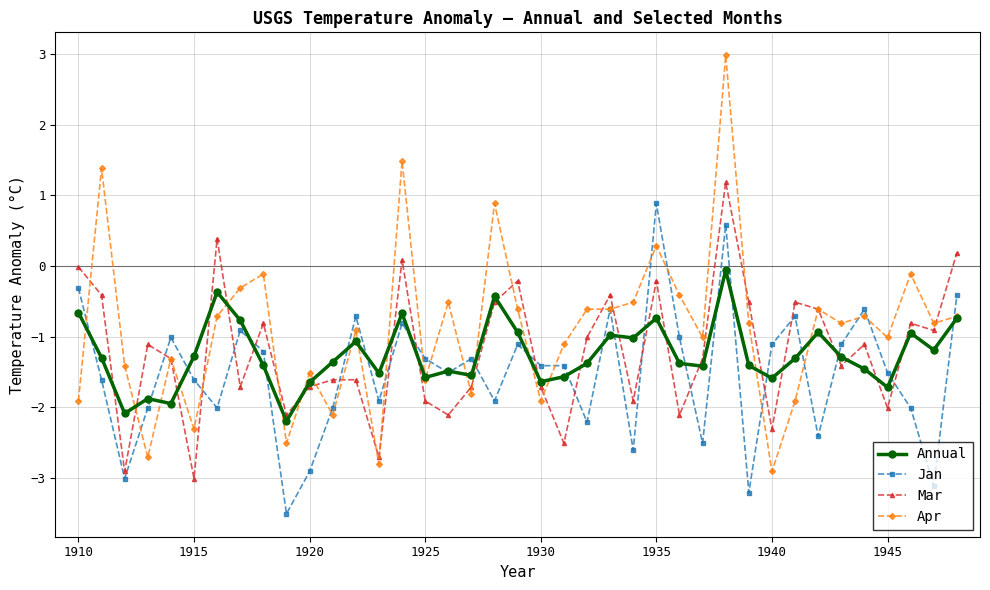

Which series has the largest range (max minus min)?

Apr